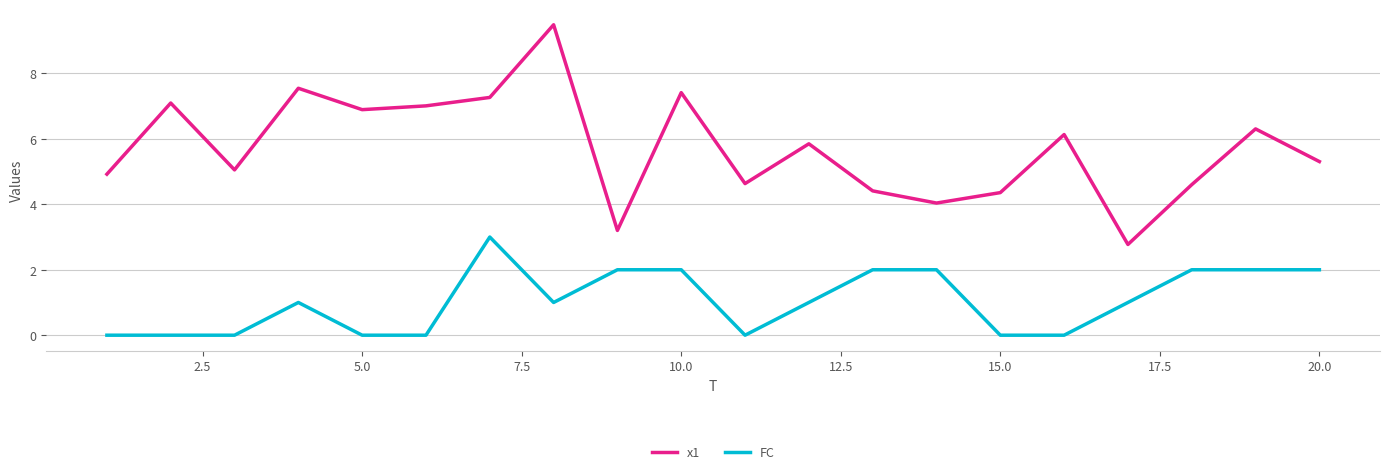

List the series in order of their peak value, lowest first.

FC, x1